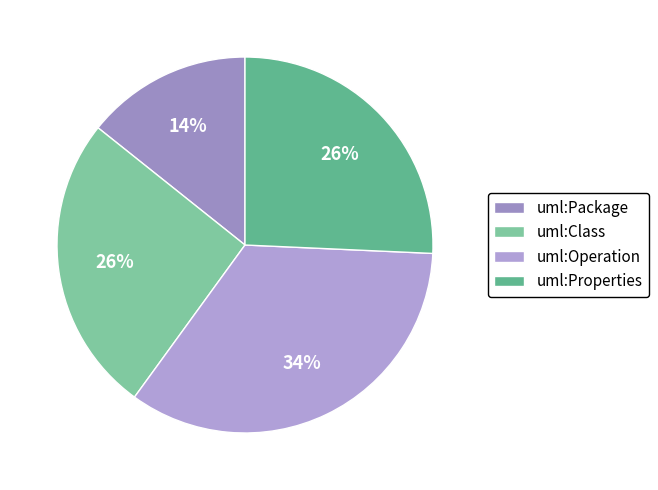

How many slices are in this pie chart?

4